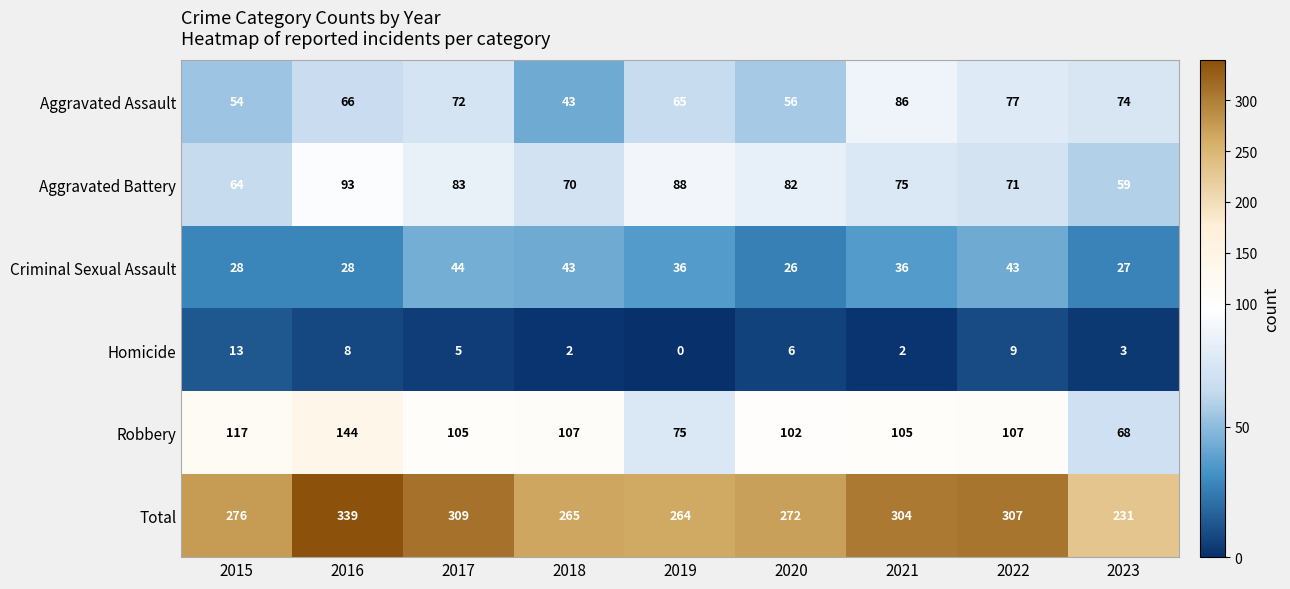

What is the difference between the maximum and minimum values in the Criminal Sexual Assault series?

18